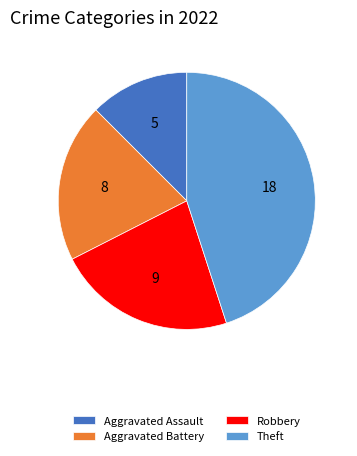

Approximately how many times larger is the value at Aggravated Battery compared to Theft?

0.4